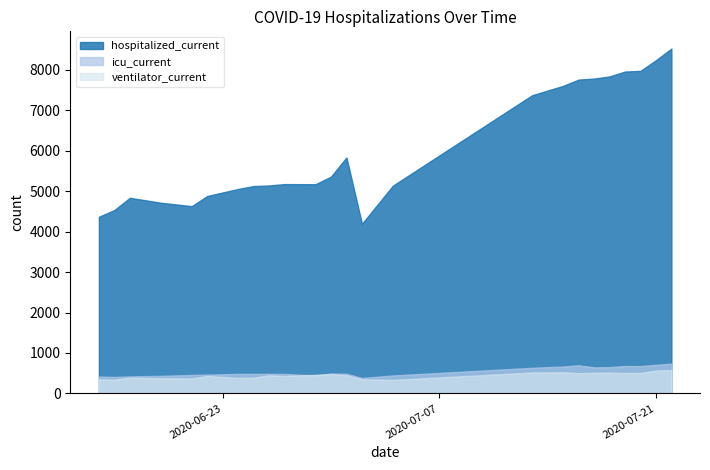

List the series in order of their peak value, highest first.

hospitalized_current, icu_current, ventilator_current